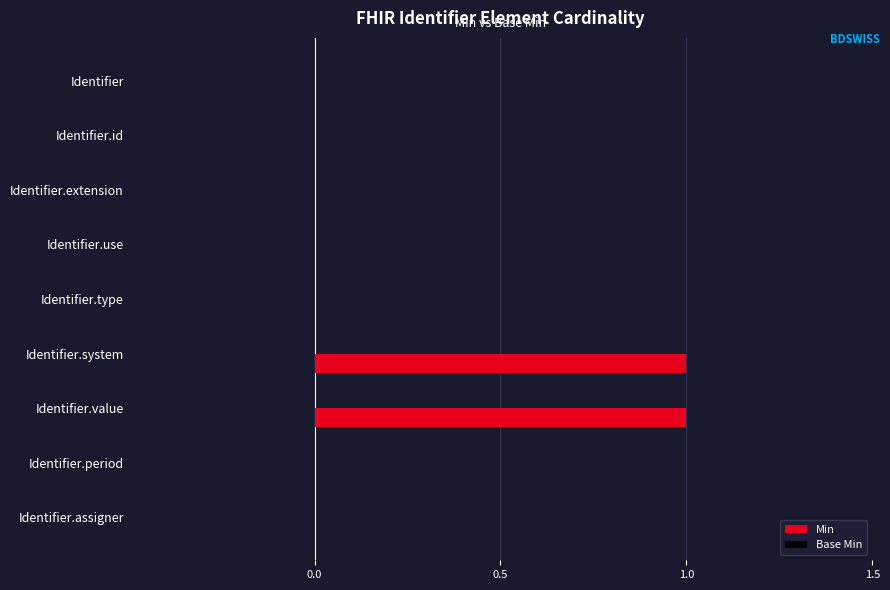

Is it true that the value at Identifier.type is 0?

True